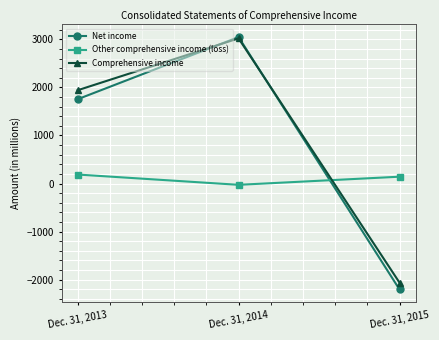

Where is Comprehensive income nearest to the value 478?

Dec. 31, 2013